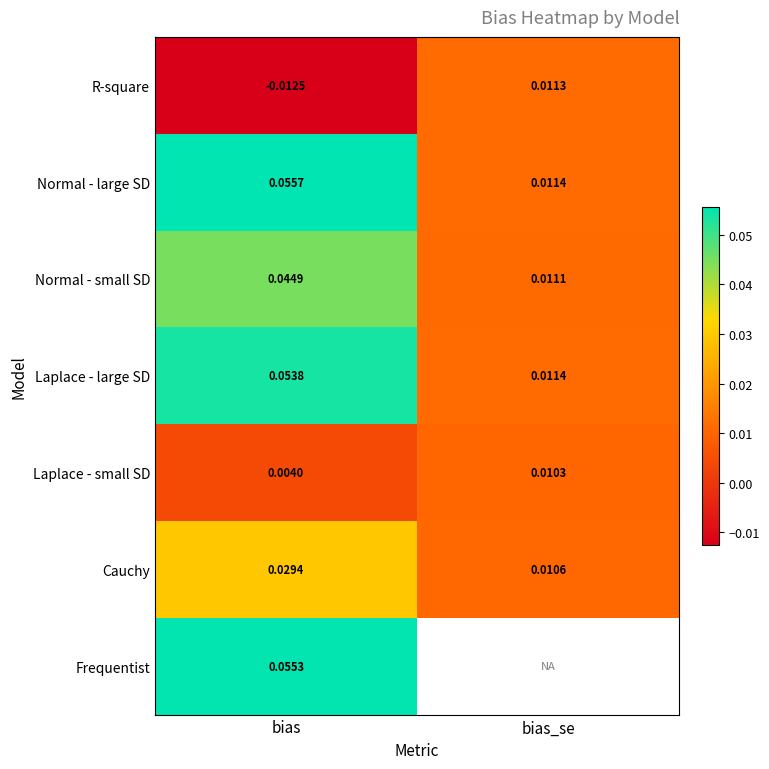

At which label does R-square first exceed 0?

bias_se